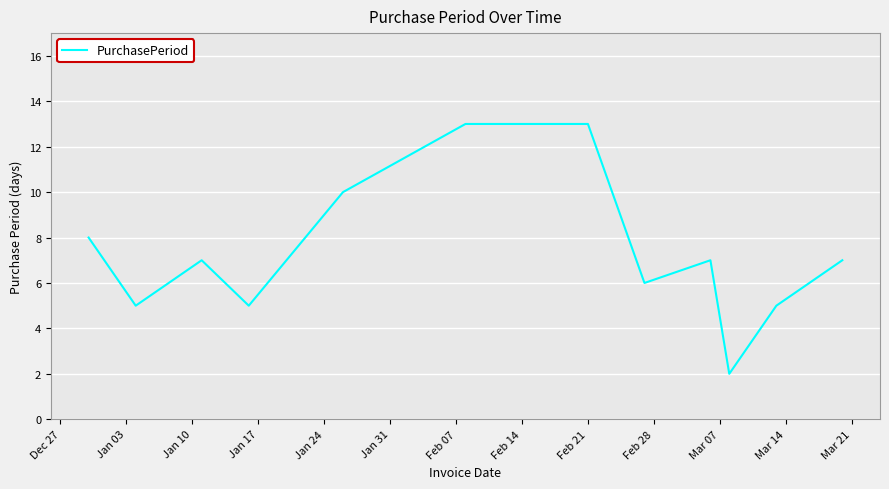

What is the maximum value shown in the chart?

13